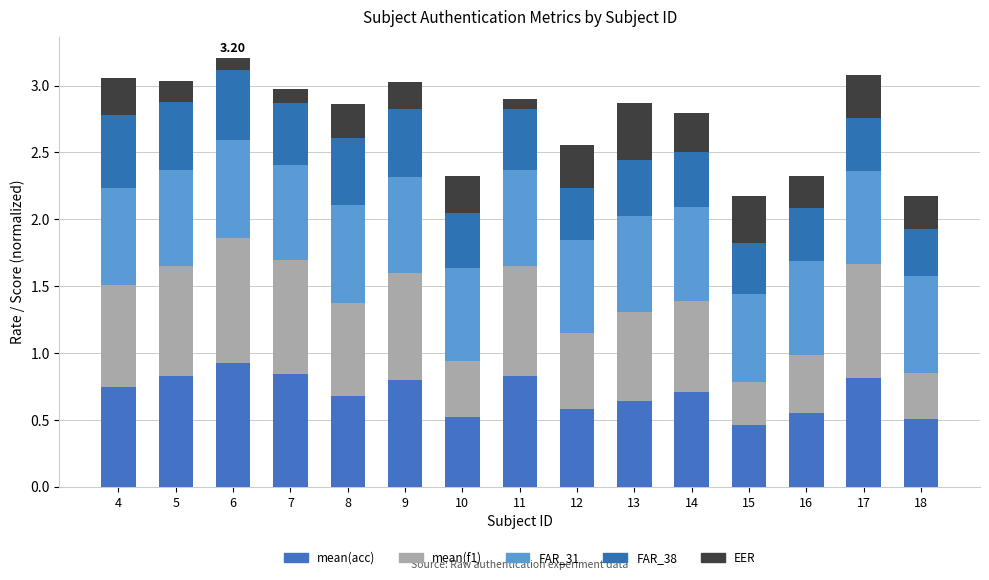

Does the chart contain stacked bars?

Yes